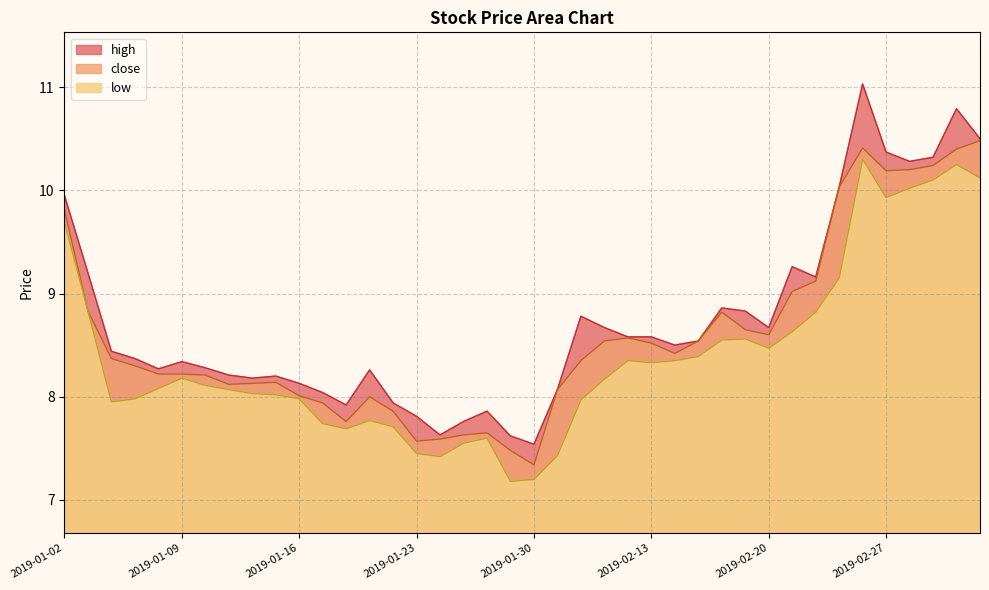

Rank the series by their maximum value, from highest to lowest.

high, close, low